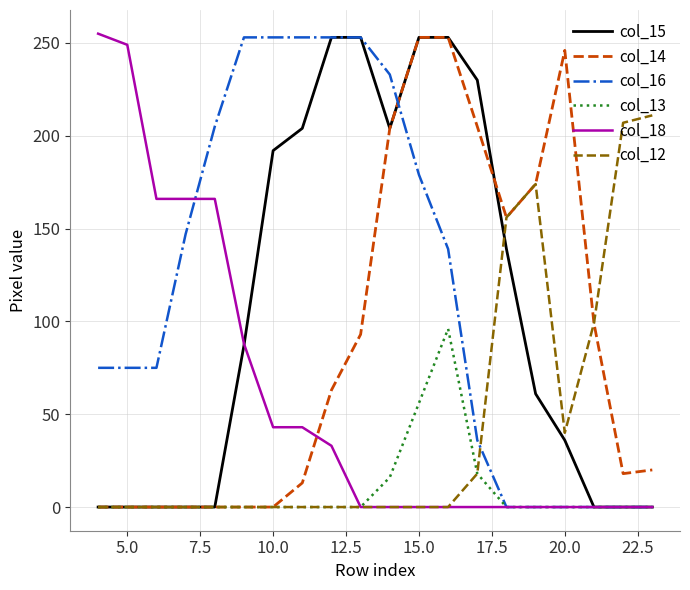

Which series has the largest total across all categories?

col_16